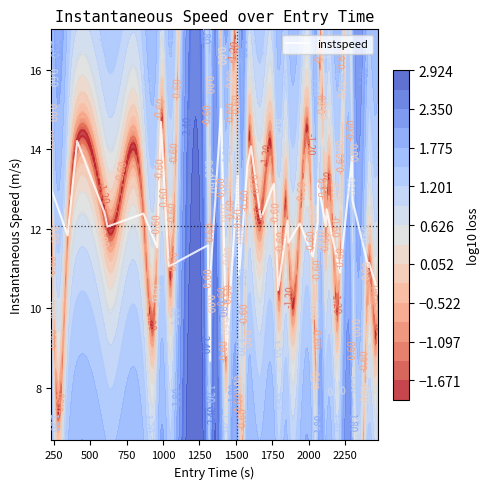

Count the number of categories in the chart.

40